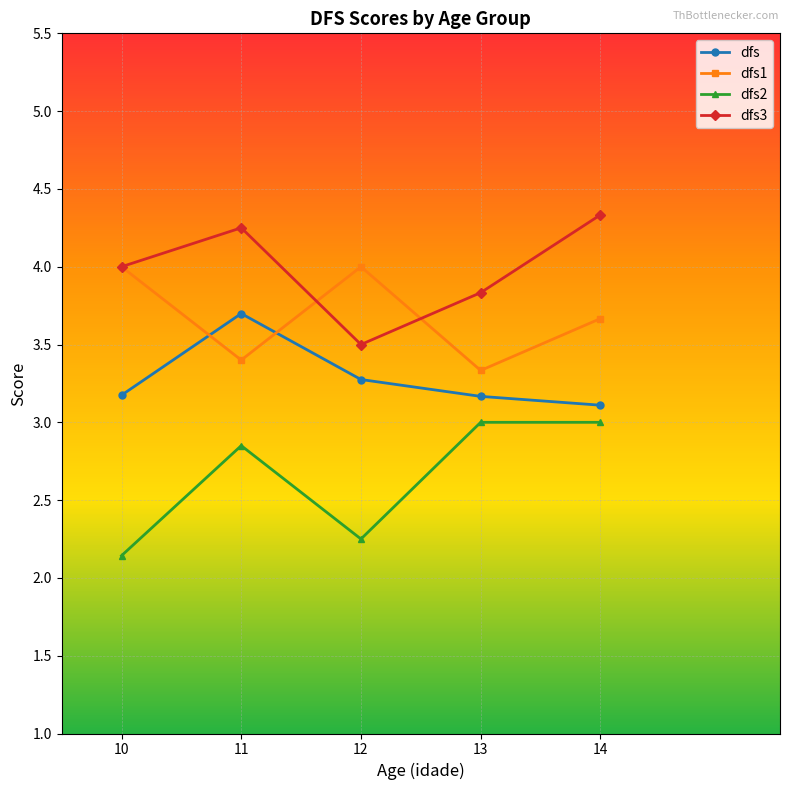

How many dfs1 values are between 3 and 4?

5